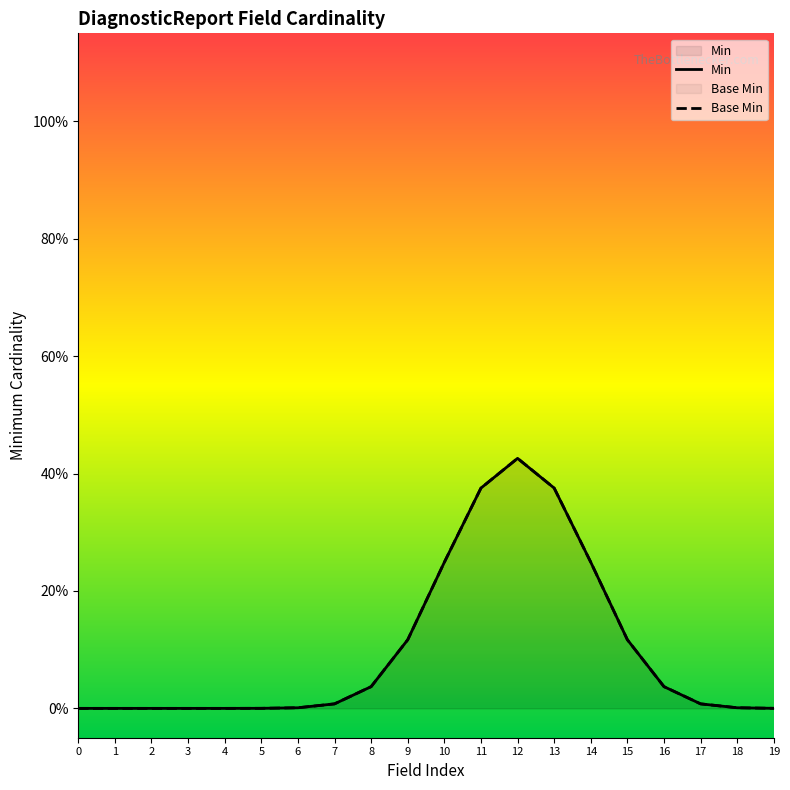

Rank the series at 17 from highest to lowest value.

Min, Base Min